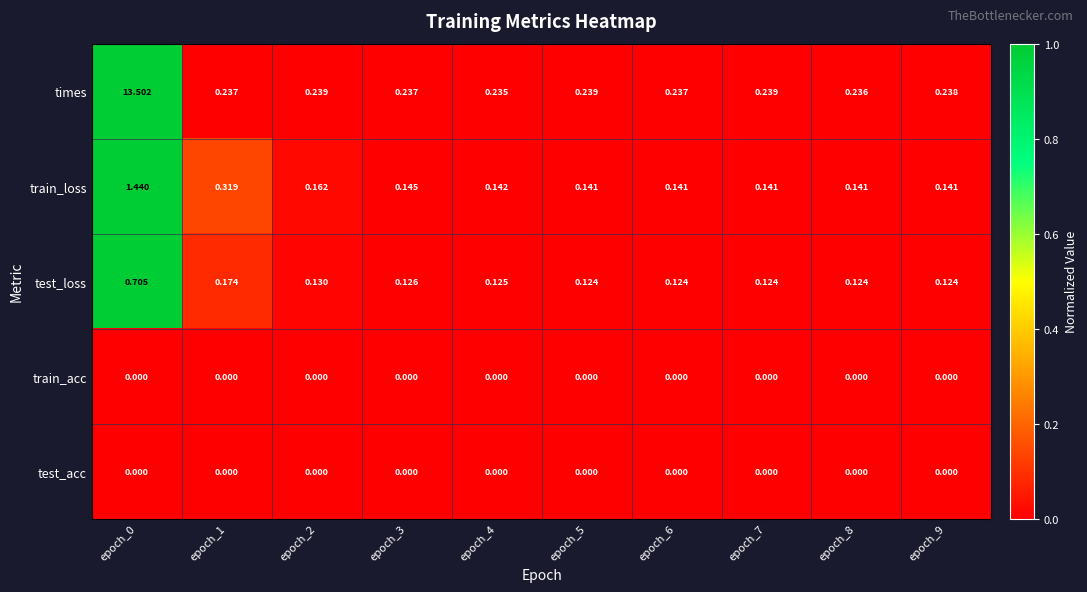

Which series has the largest total across all categories?

times